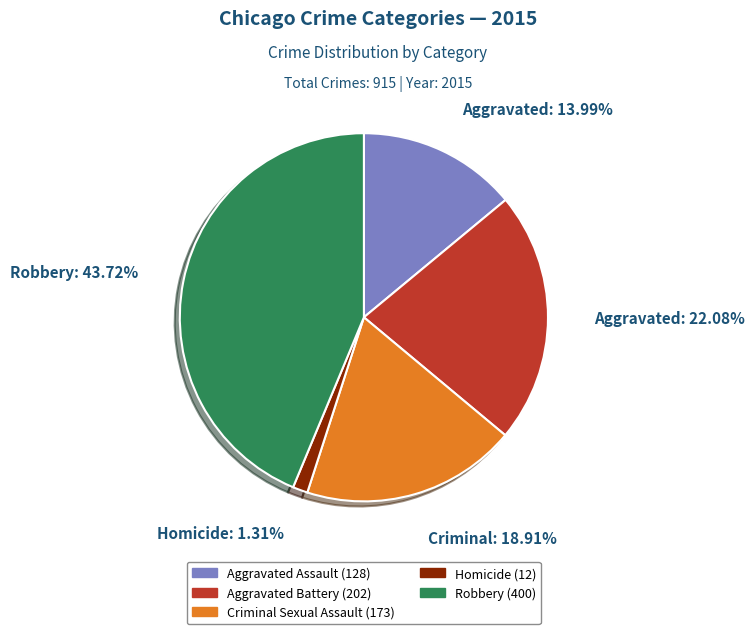

Is there any slice that represents more than half of the pie?

No